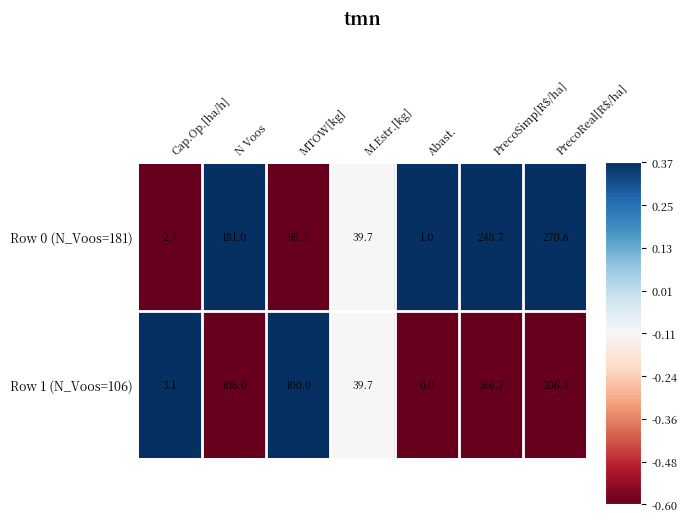

Which series has the largest total across all categories?

Row 0 (N_Voos=181)